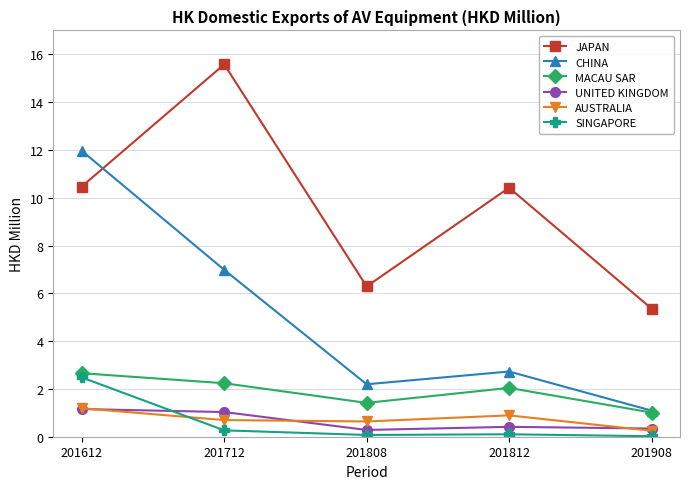

At which label is AUSTRALIA closest to 0?

201908